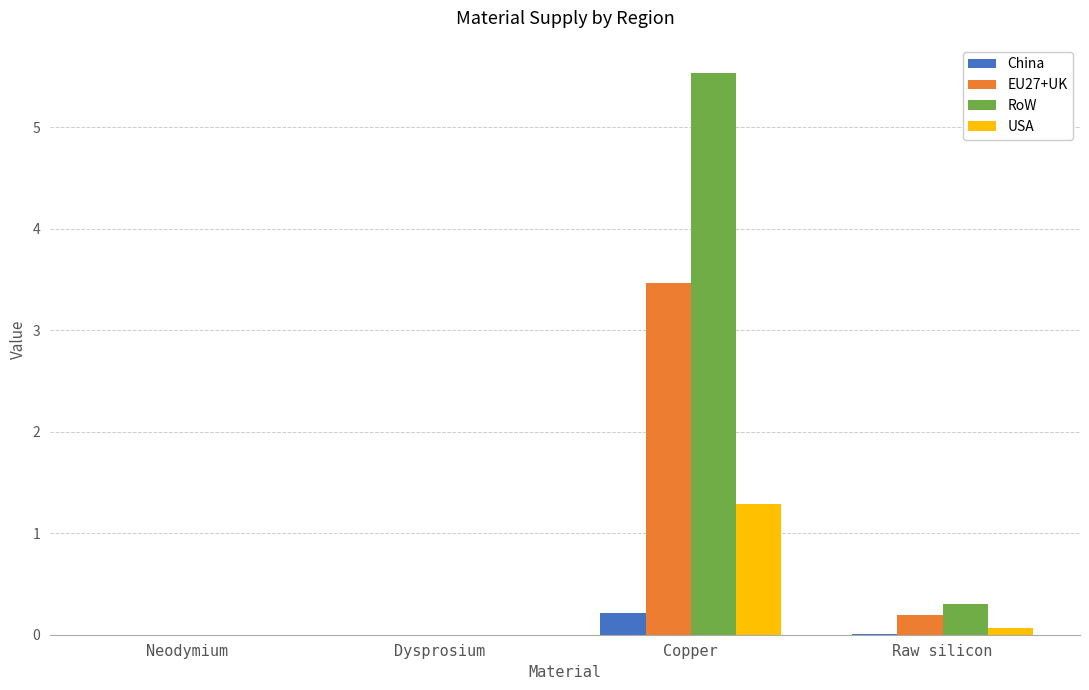

Which series has the largest total across all categories?

RoW